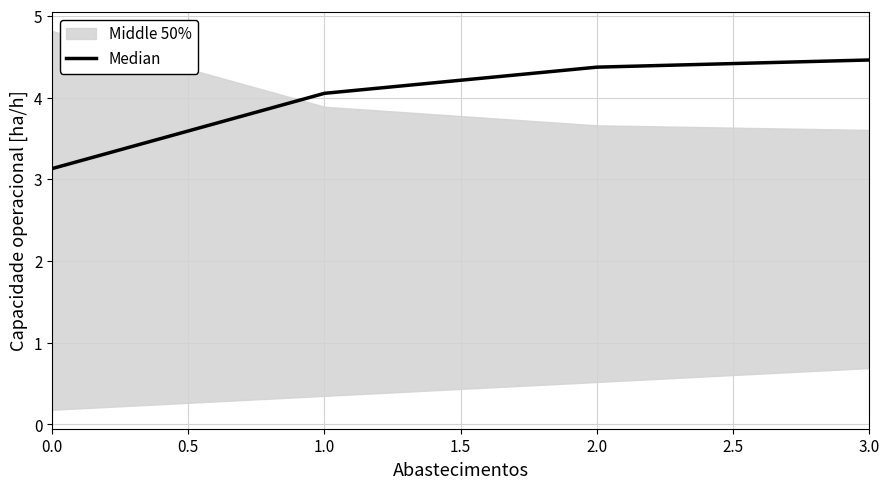

What is the difference between the maximum and second lowest values?

0.4